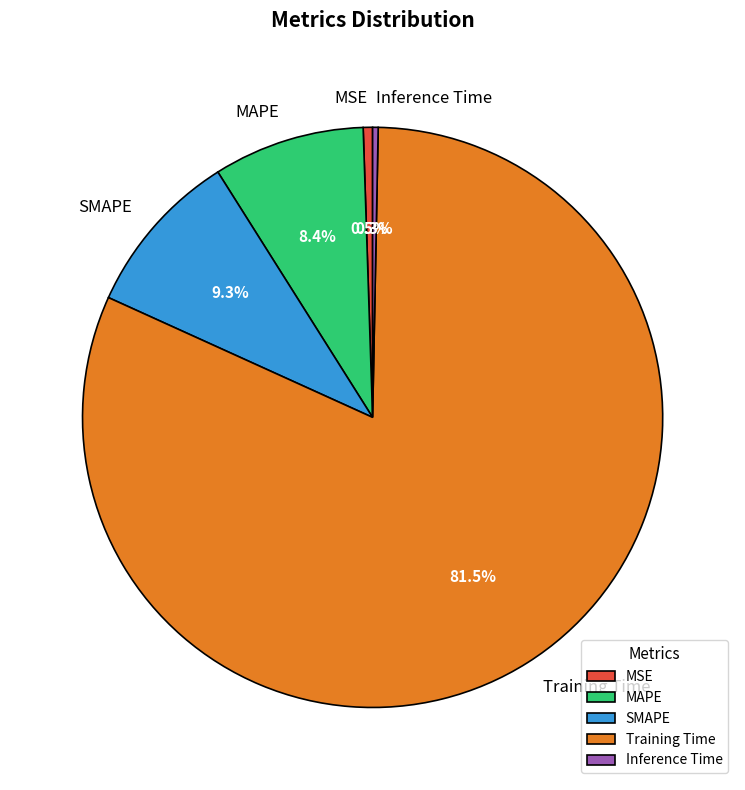

Is it true that SMAPE is 1% of the pie?

False